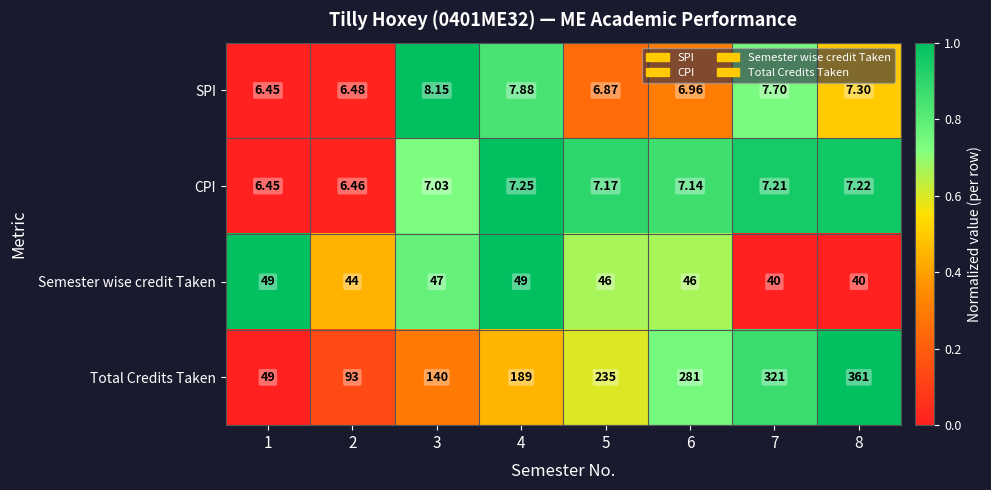

Which series has the largest total across all categories?

Total Credits Taken